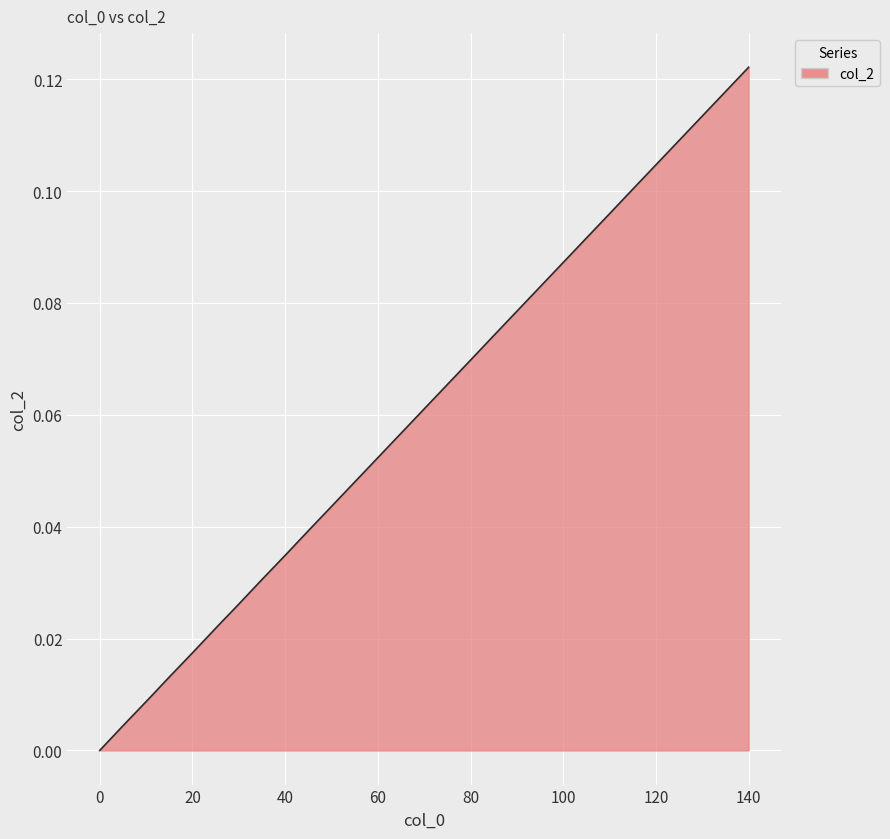

What is the value of the 28th point from the left?

0.1